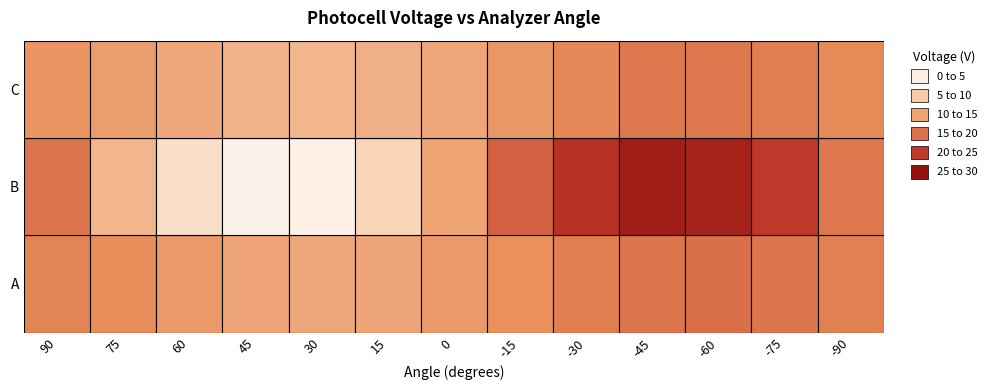

What is the maximum value for B?

26.0